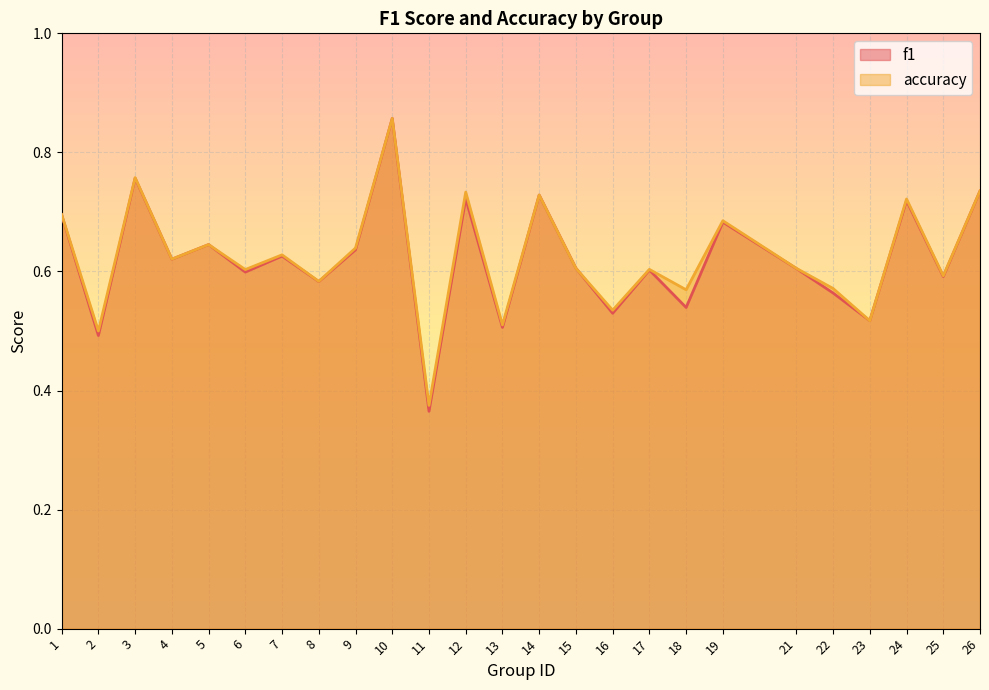

Which series has the largest range (max minus min)?

f1